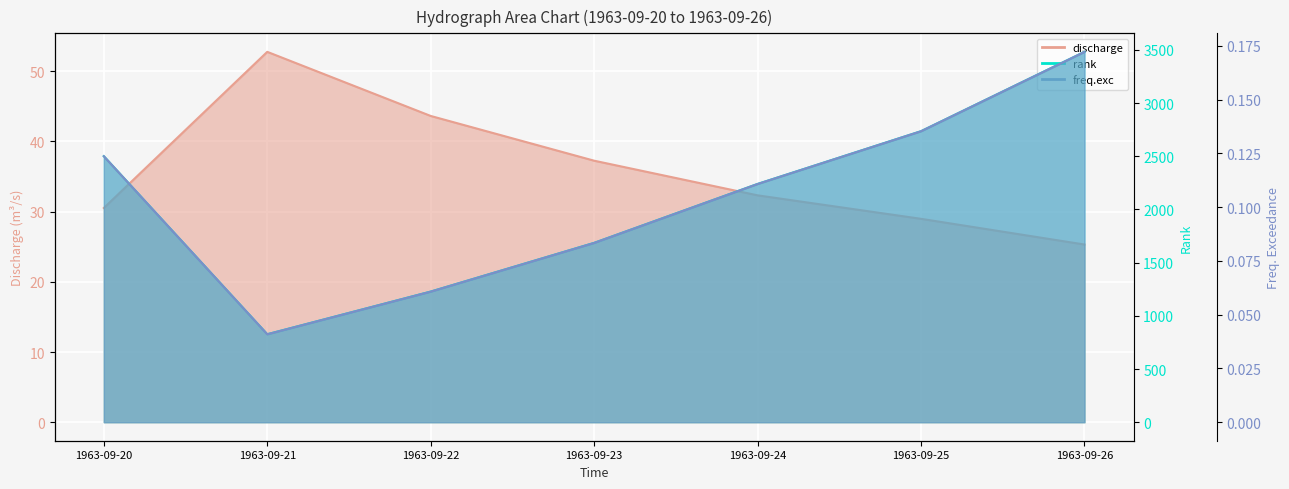

Which series has the widest spread of values?

rank